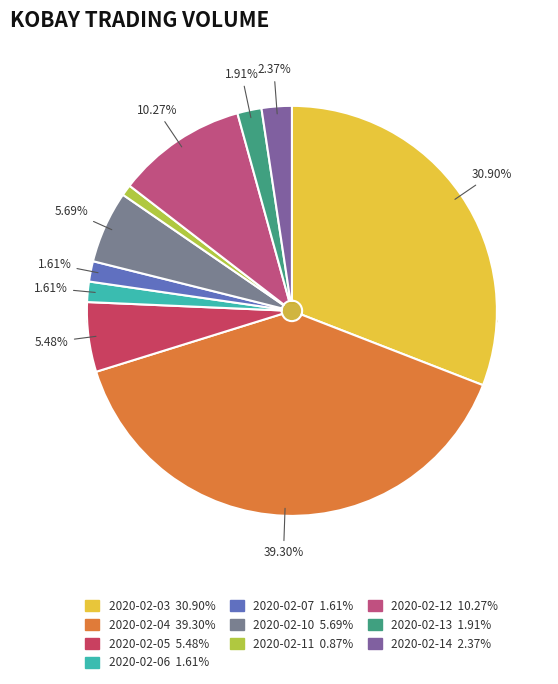

What is the largest slice in the pie chart?

2020-02-04